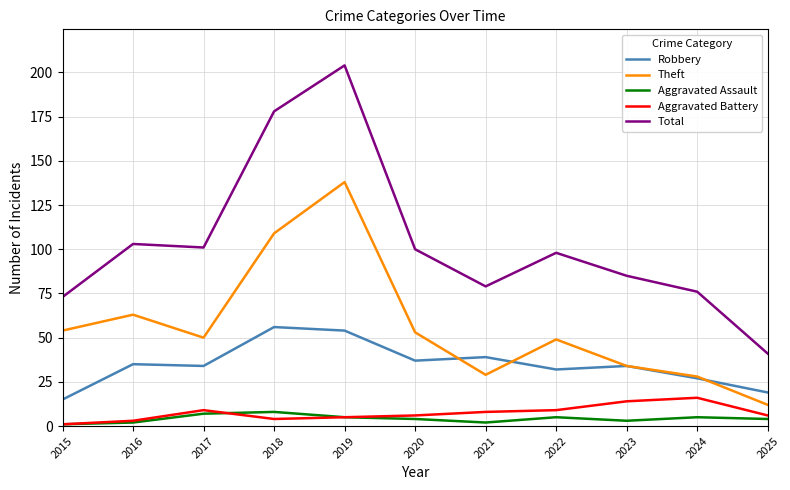

What is the approximate value of Robbery at 2021, to the nearest 5?

40